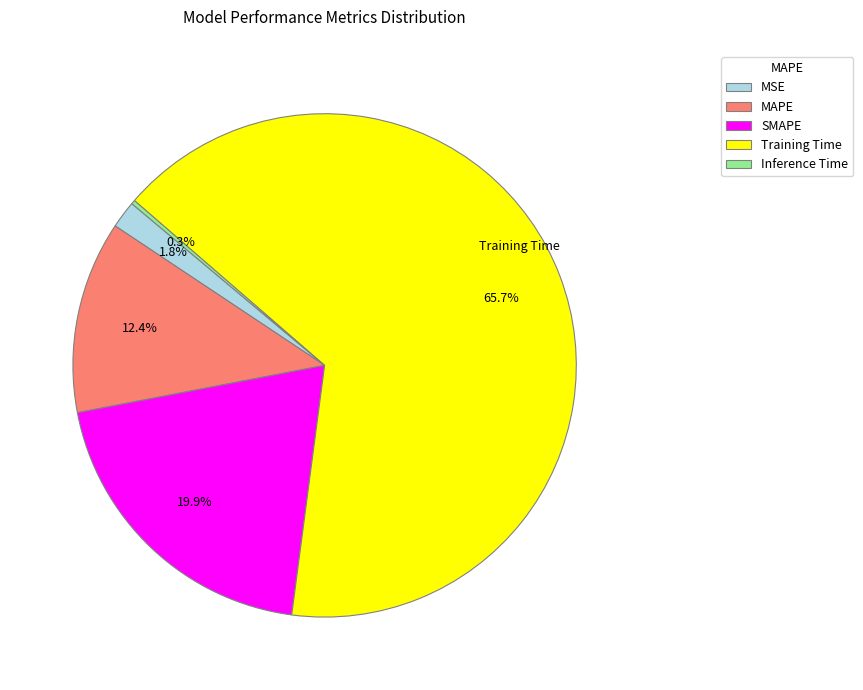

What is the largest slice in the pie chart?

Training Time